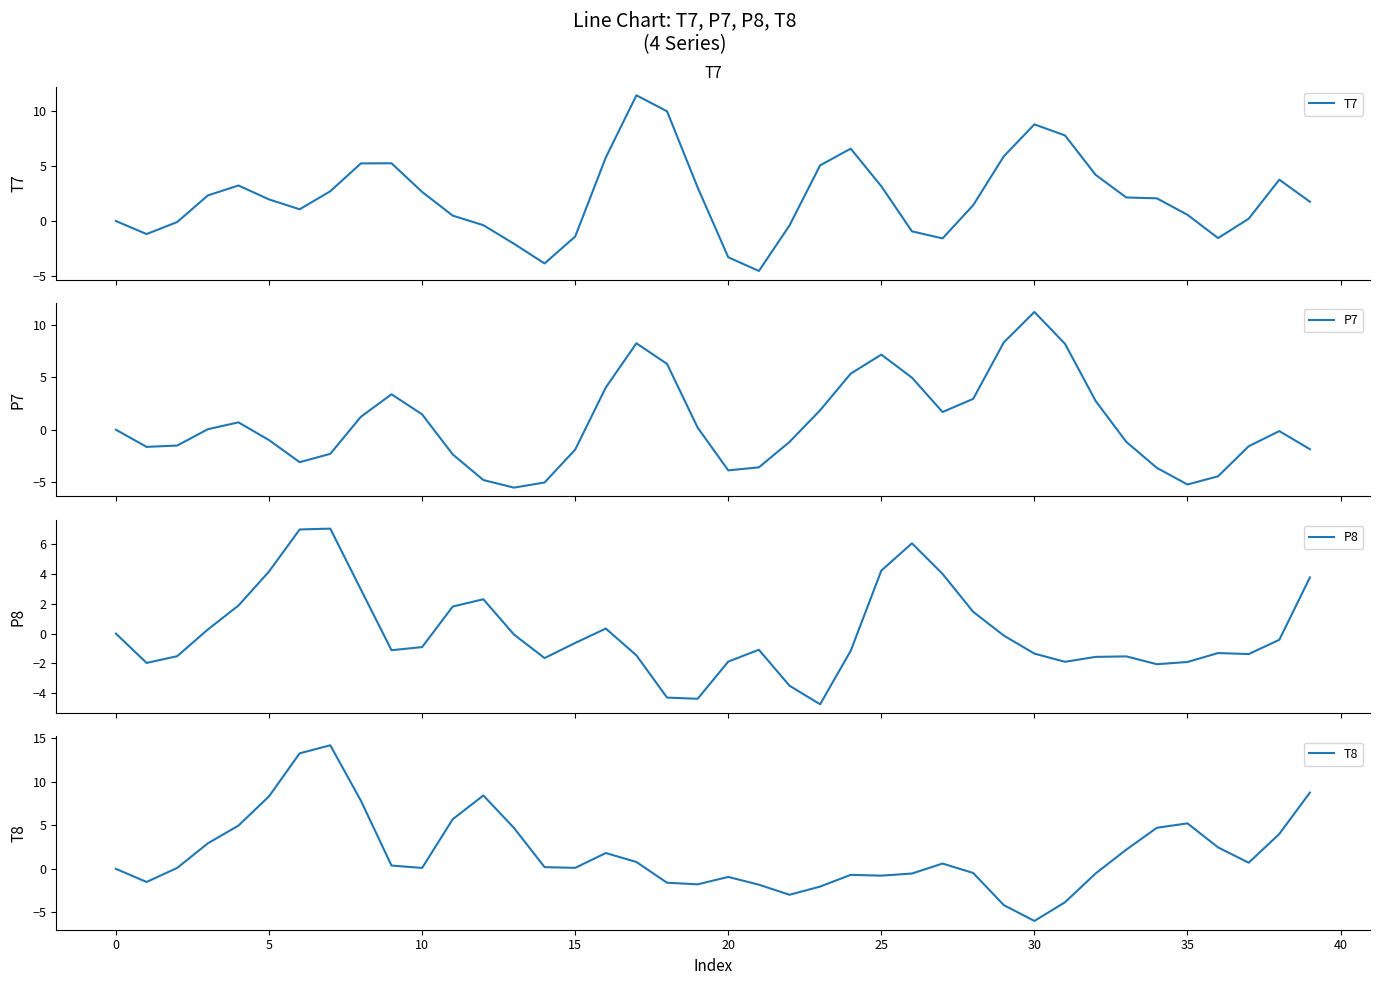

How many values in the T7 series are below 2?

20